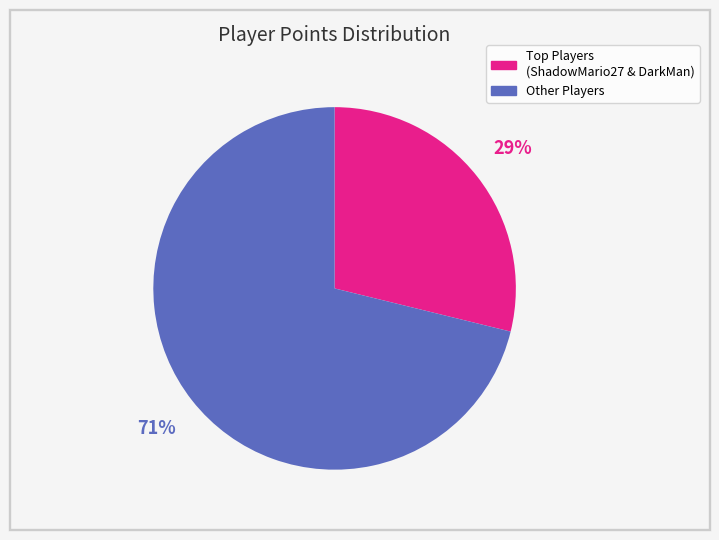

Rank the categories by value from highest to lowest.

Other Players, Top Players (ShadowMario27 & DarkMan)